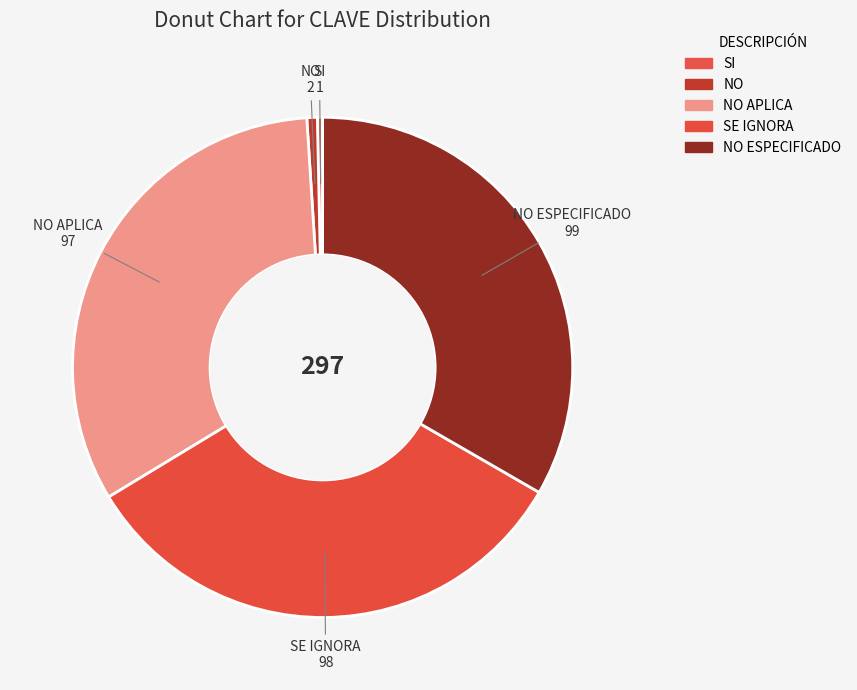

Does any single category account for the majority?

No